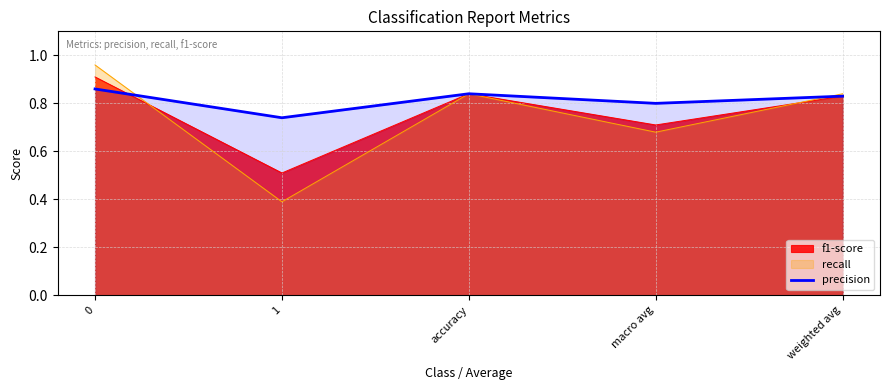

Does the chart display data point markers on the line(s)?

No